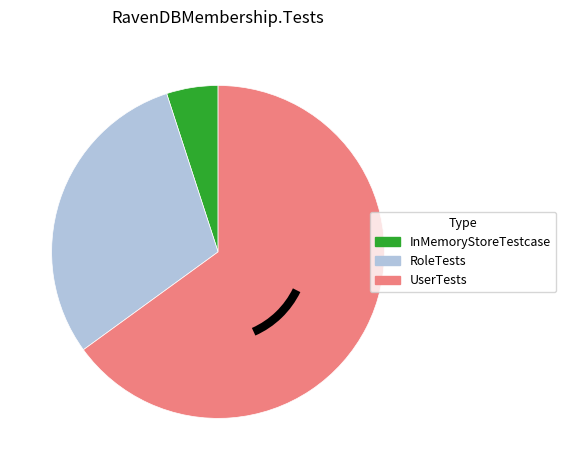

How many slices are in this pie chart?

3